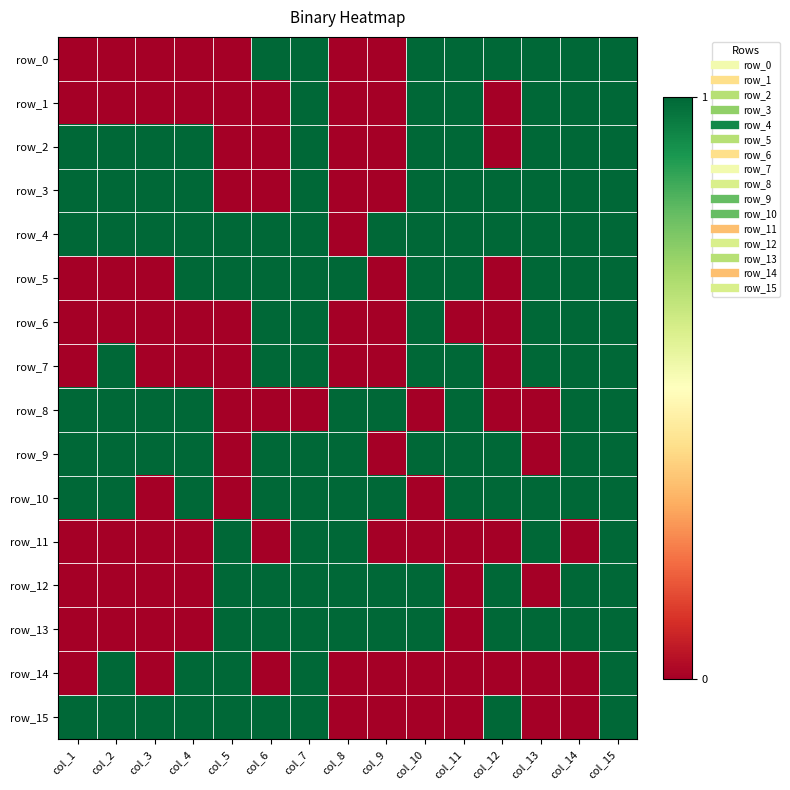

At which category is the sum across all series the highest?

col_15